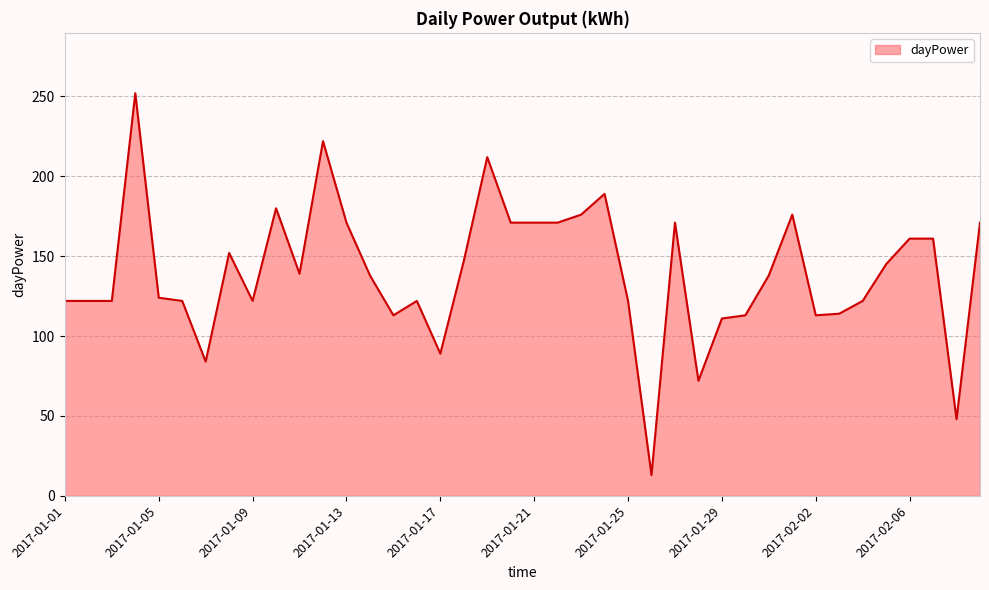

What is the difference between the maximum and minimum values?

239